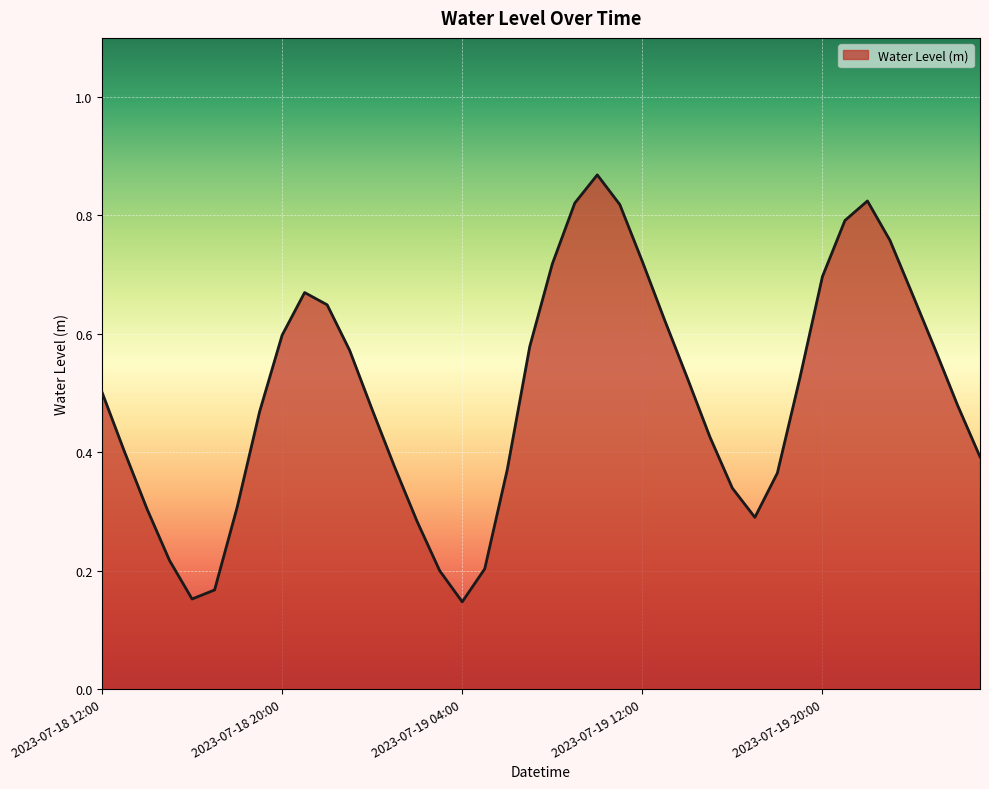

Does the chart display data point markers on the line(s)?

No